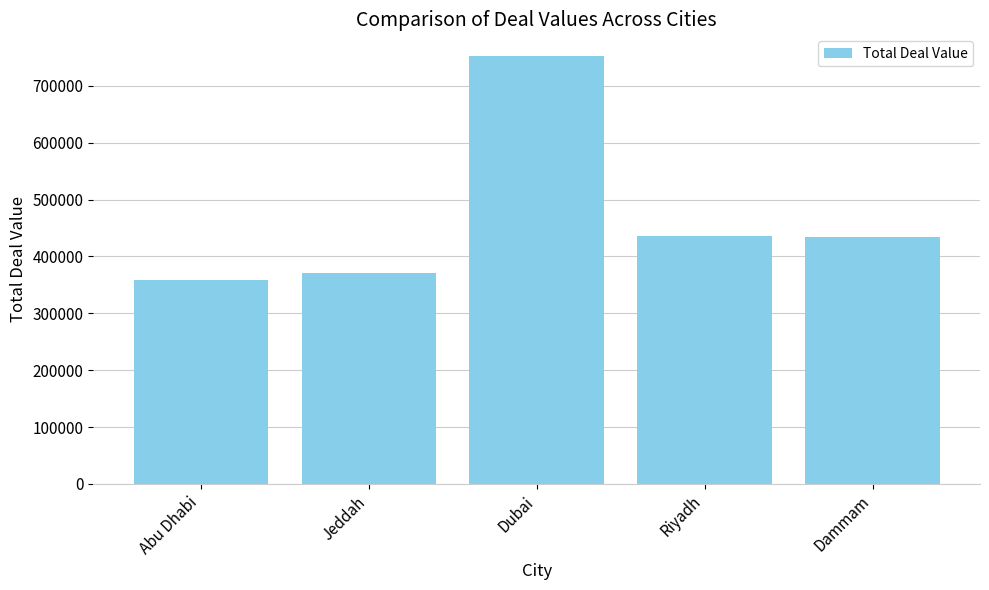

What is the difference between the maximum and minimum values?

394260